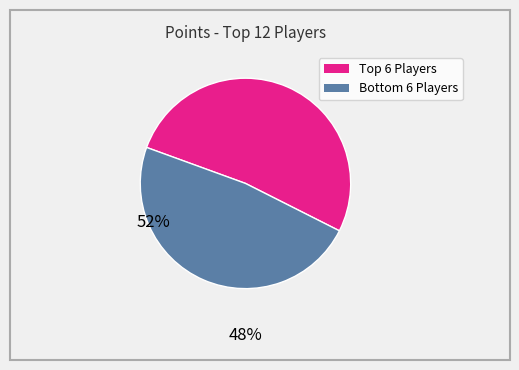

How many slices are in this pie chart?

2